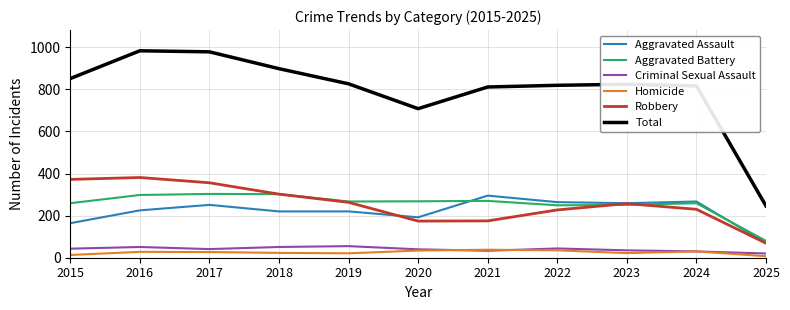

What is the minimum value for Total?

246